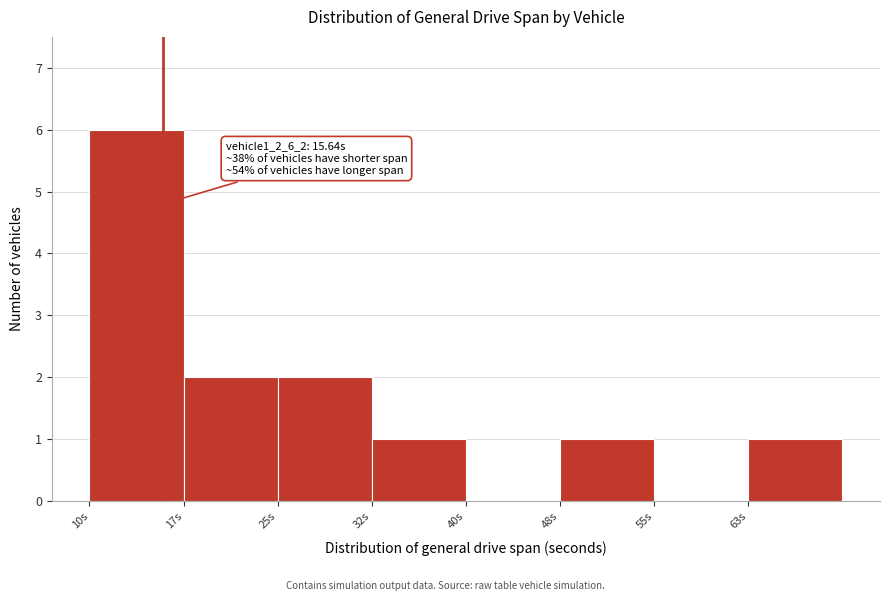

Which range on the x-axis has the tallest bar?

10 to 17